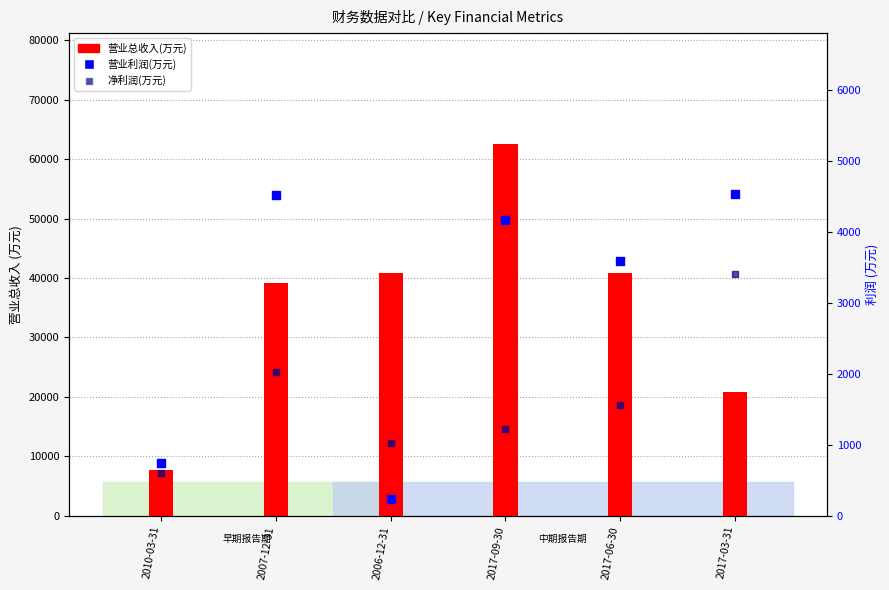

At how many categories does at least one series exceed 36541?

4